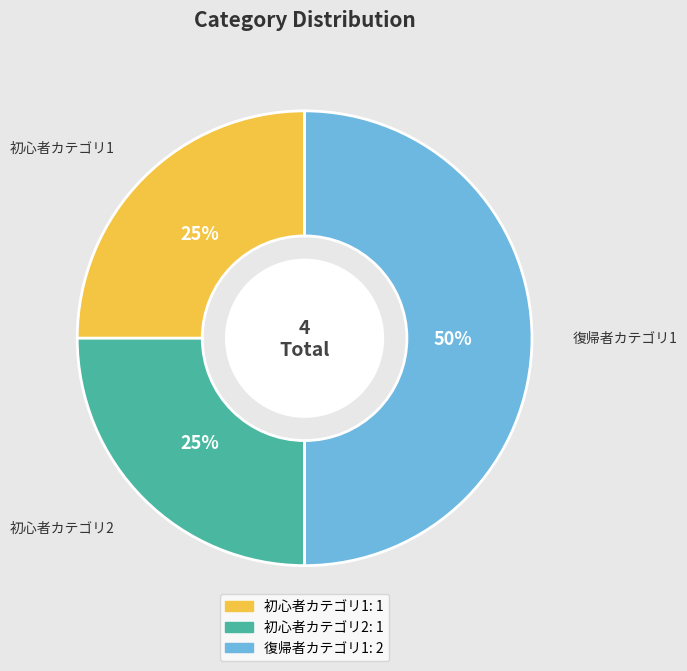

Count the number of slices in the pie.

3